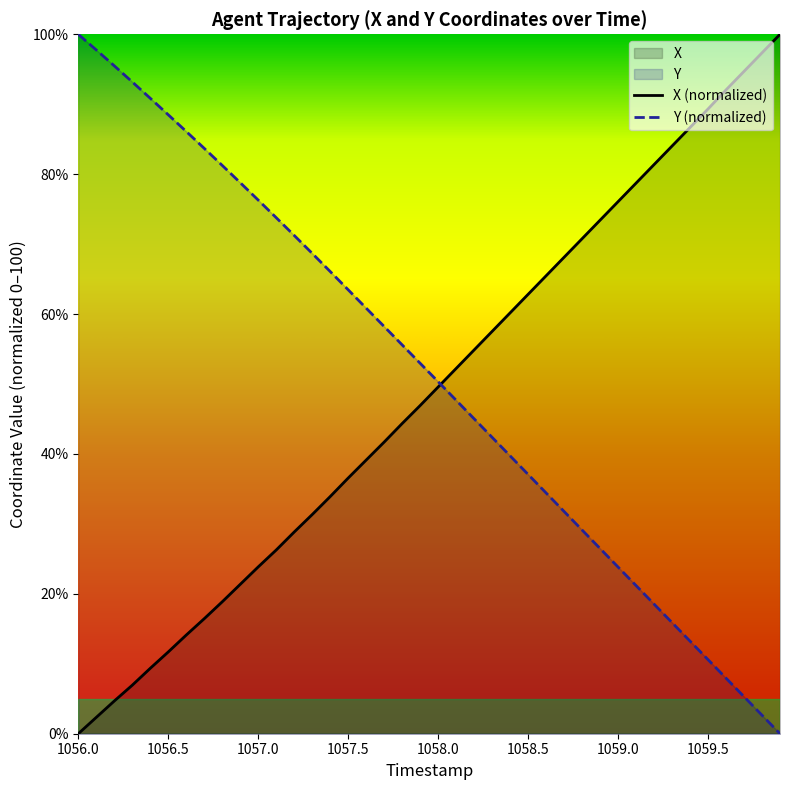

Count the number of data series in this chart.

2